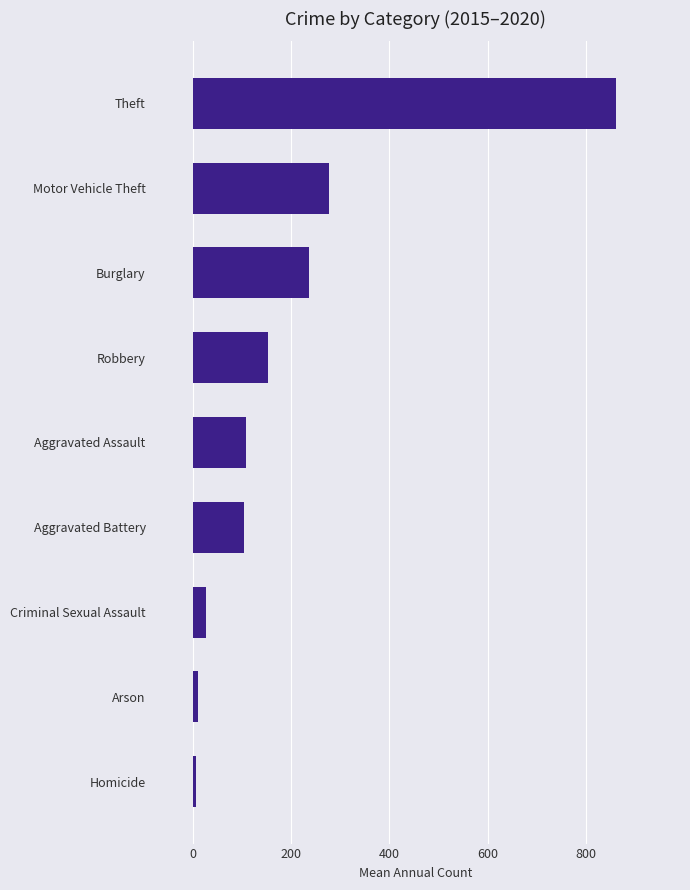

Is it true that the value at Motor Vehicle Theft is 62.5?

False